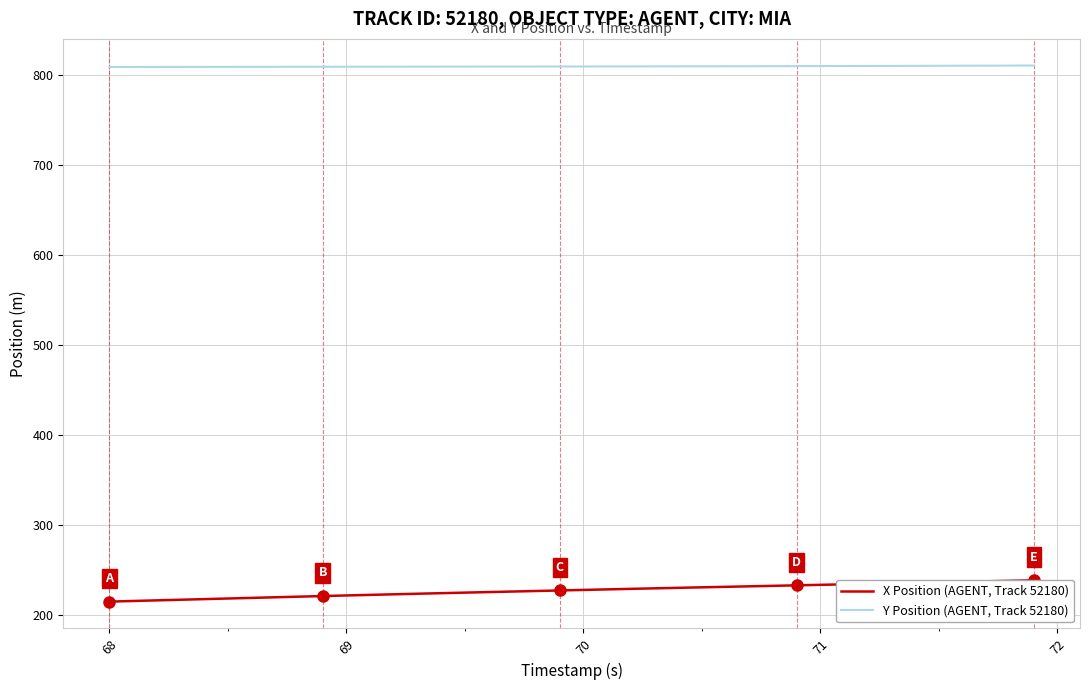

True or false: Y Position (AGENT, Track 52180) and X Position (AGENT, Track 52180) intersect in this chart.

False